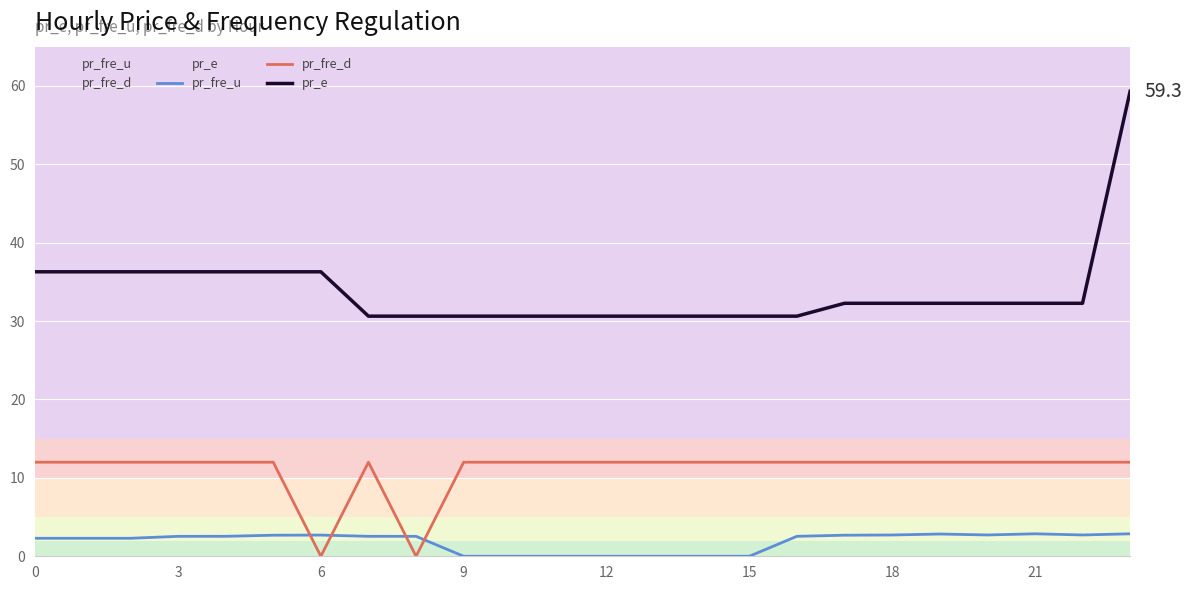

True or false: pr_fre_d has more than 0 interior local peaks.

True